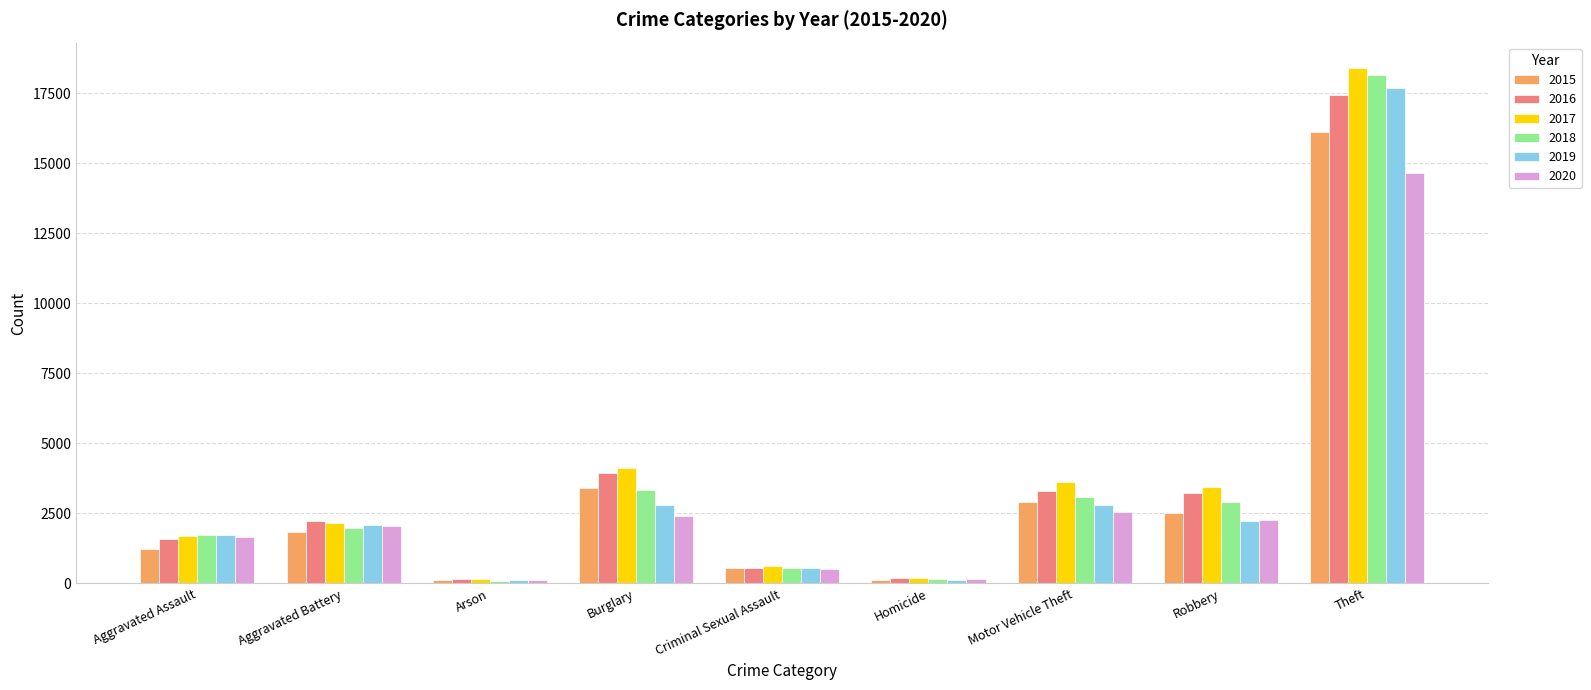

What is the spread (max minus min) of values at Aggravated Assault?

499